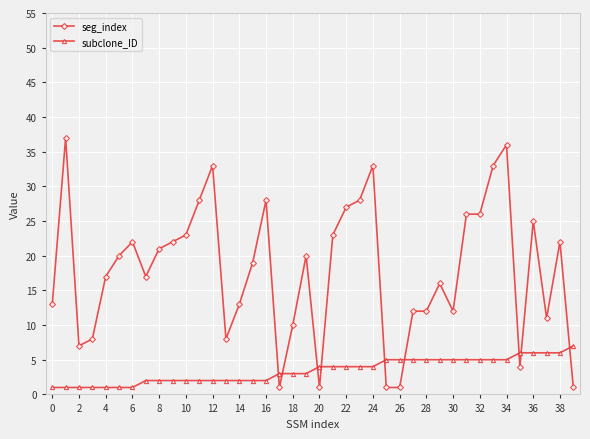

How many intersections are there between subclone_ID and seg_index?

9